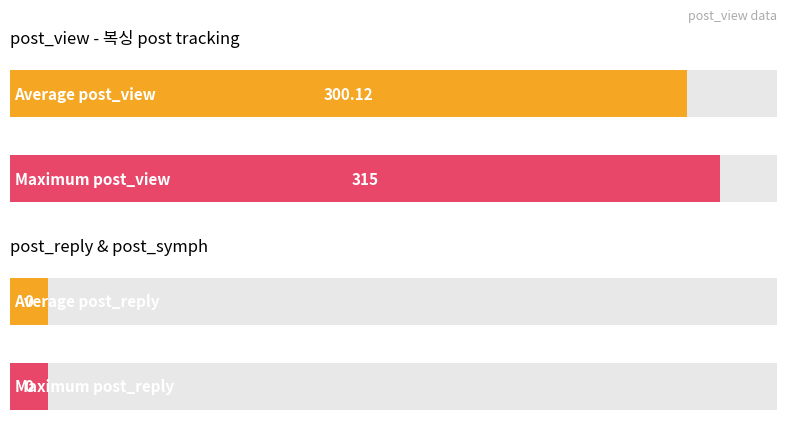

Are the bars grouped side by side (vs. stacked)?

Yes